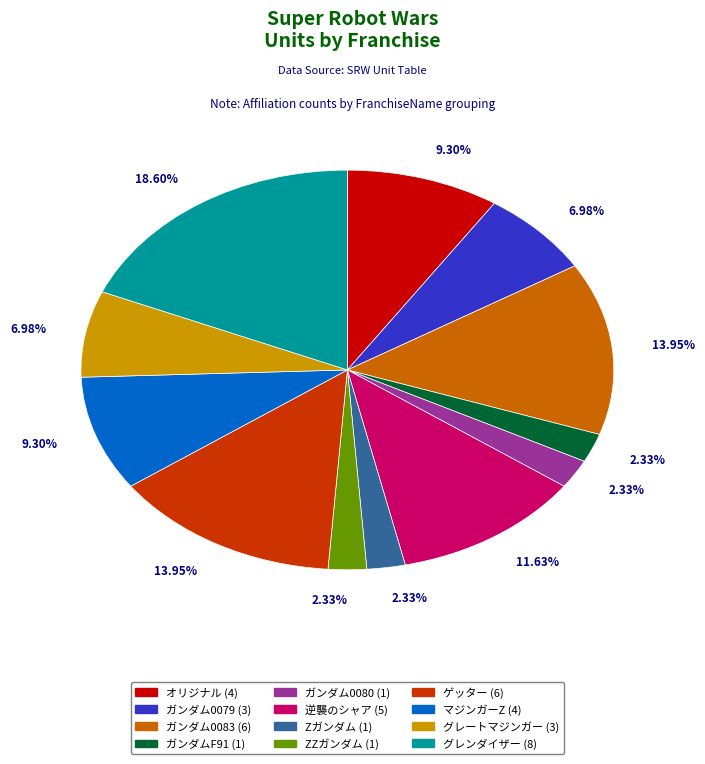

To the nearest percent, what is the difference between the グレンダイザー and ガンダムF91 slice percentages?

16%